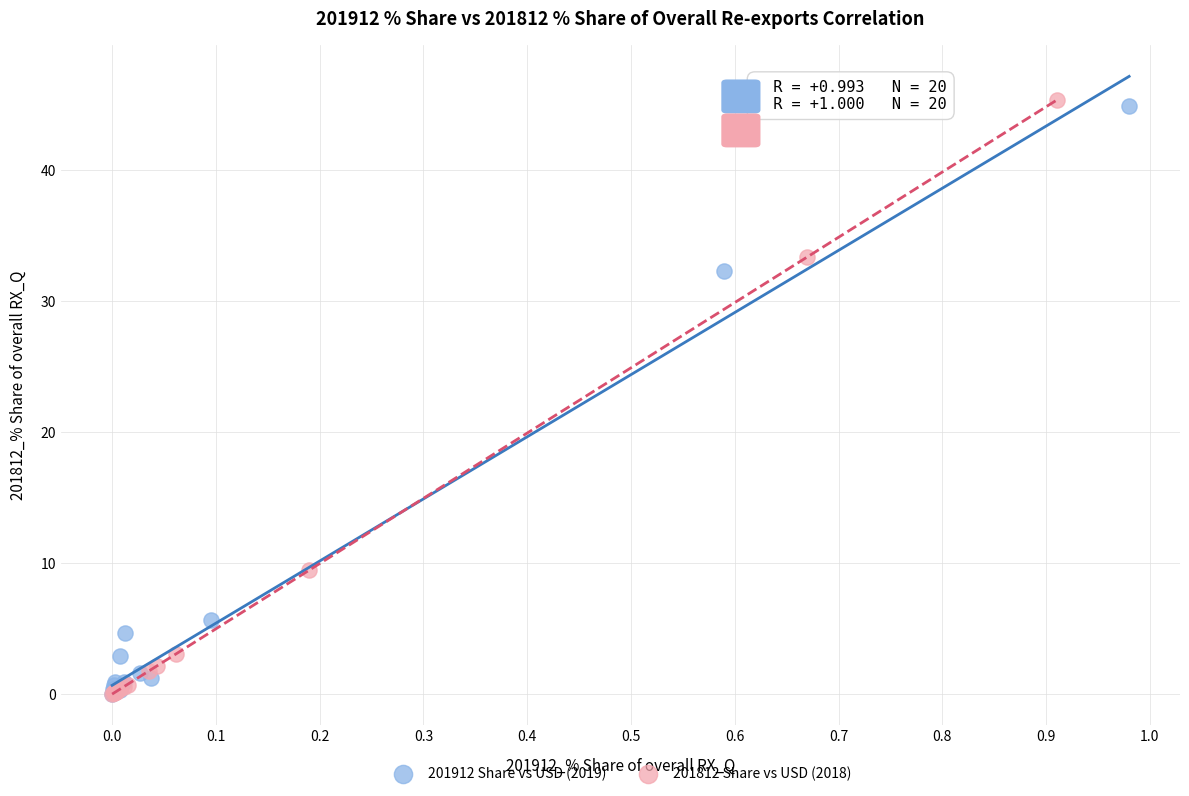

Which series has the widest spread of Y values?

201812 Share vs USD (2018)